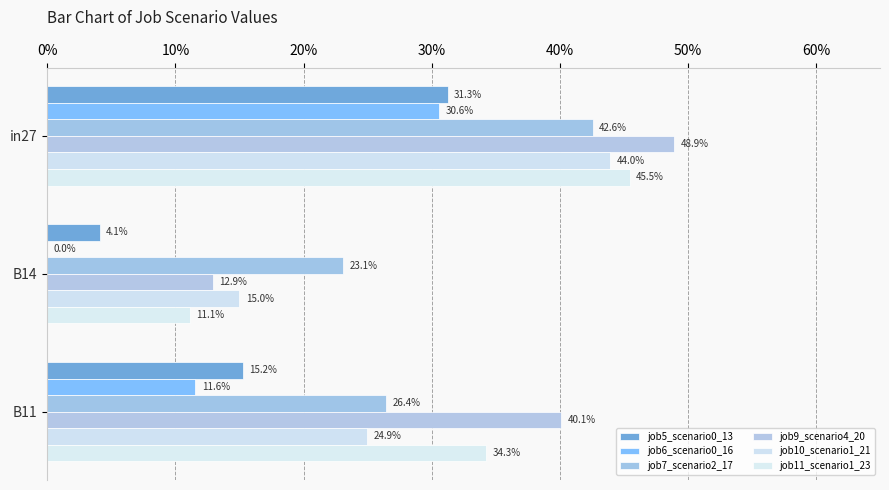

Does the chart contain any negative values?

No